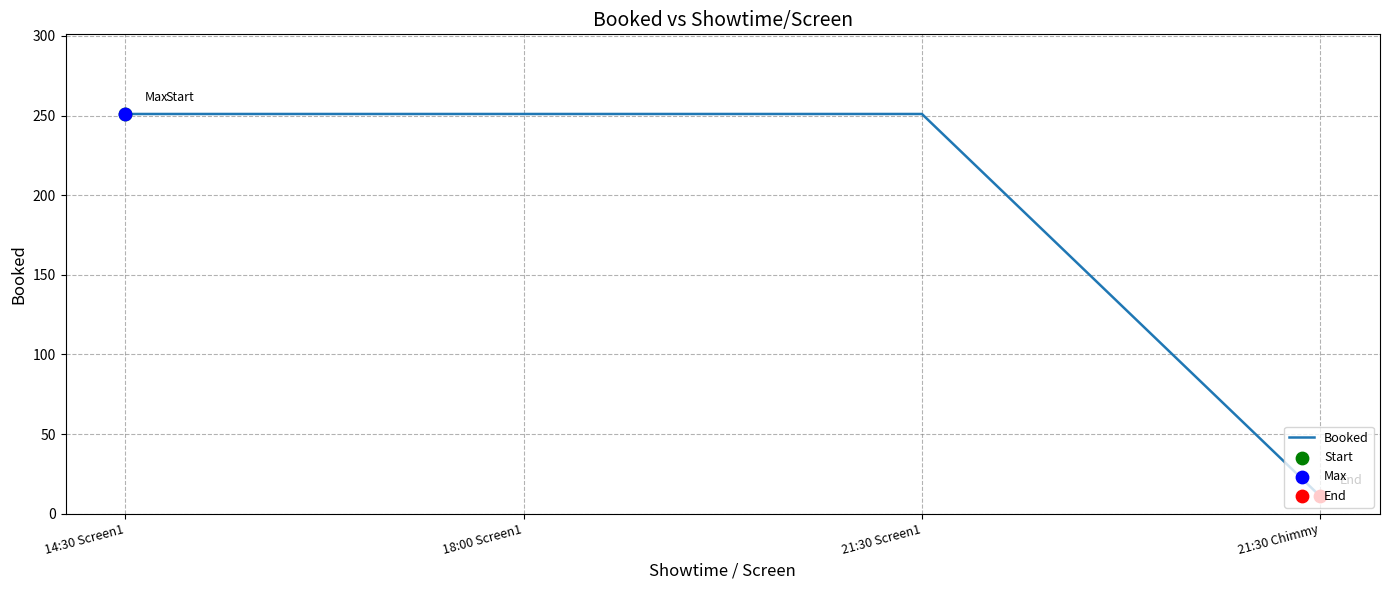

What is the change in value from 14:30 Screen1 to 21:30 Chimmy?

-240